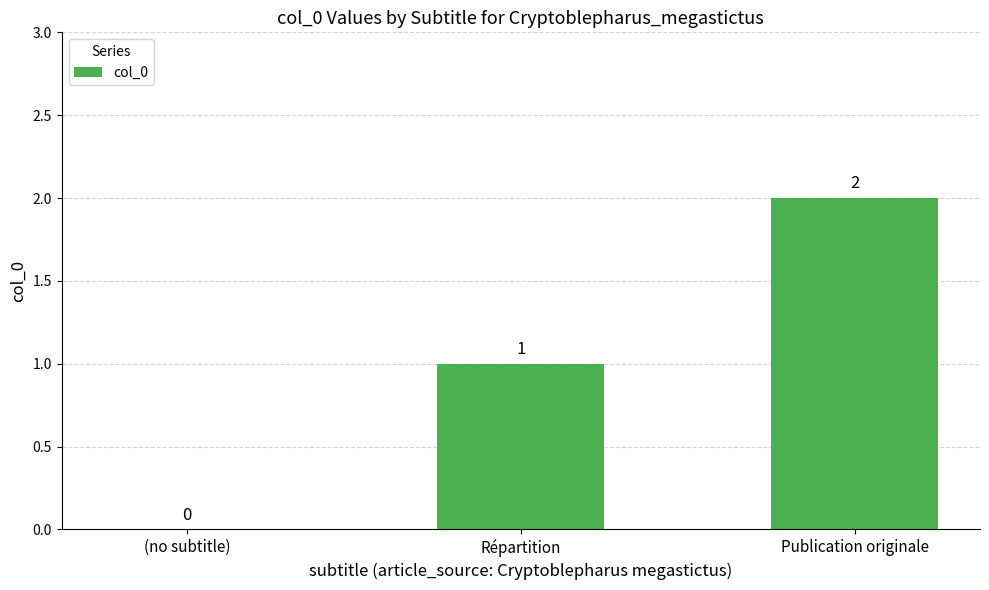

Which category has the highest value across all series?

Publication originale